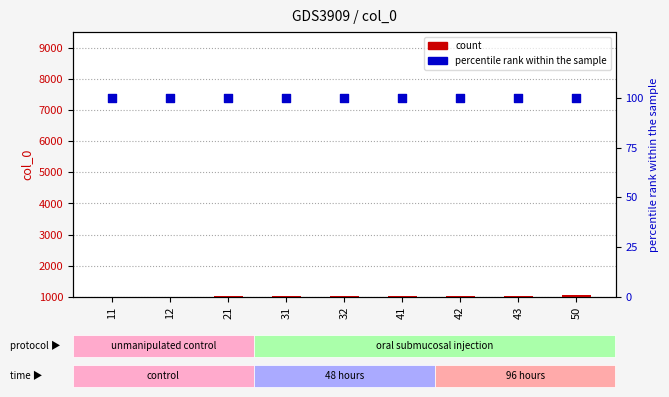

Which series reaches the minimum Y coordinate?

percentile rank within the sample